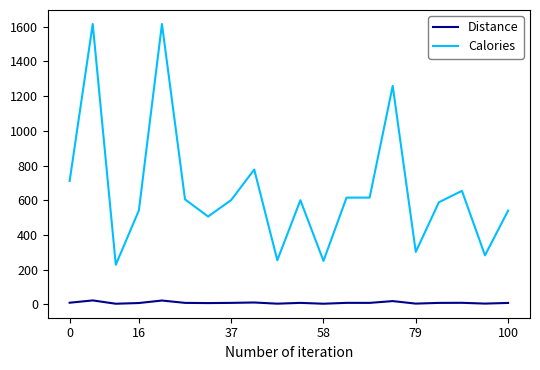

Which series has the largest total across all categories?

Calories